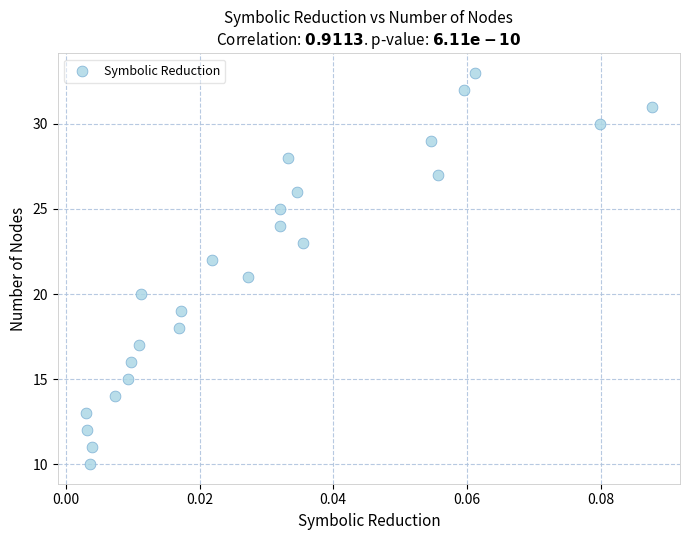

What is the range of Y values (max minus min)?

23